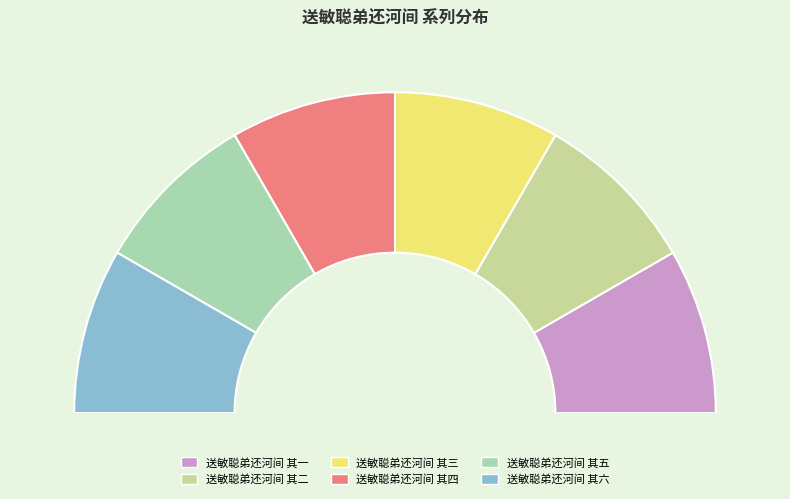

What is the total percentage of 送敏聪弟还河间 其二 and 送敏聪弟还河间 其五?

33.3%